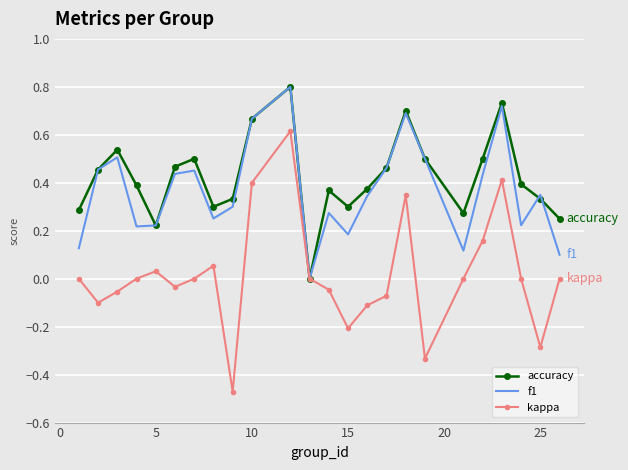

Which series has the largest range (max minus min)?

kappa